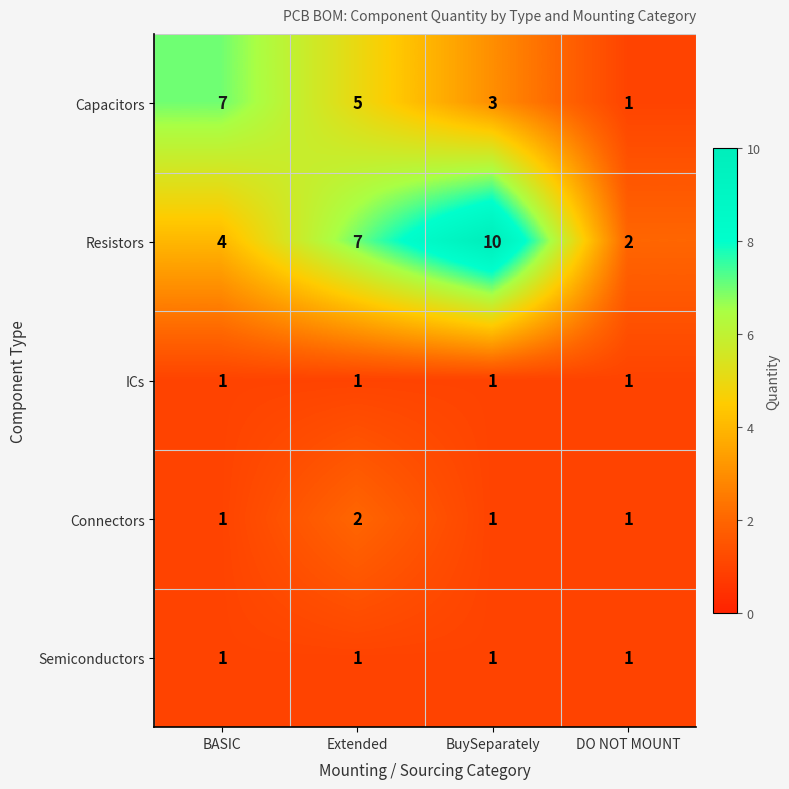

What is the total value across all series at DO NOT MOUNT?

6